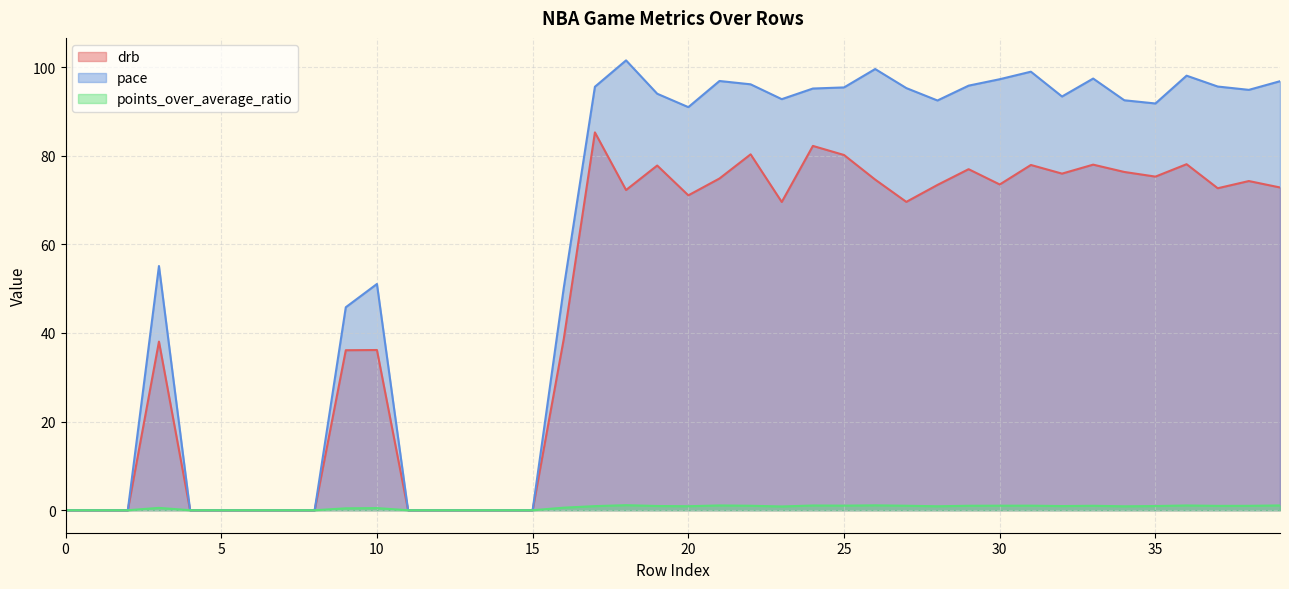

What is the difference between the pace values at 16 and 28?

42.2